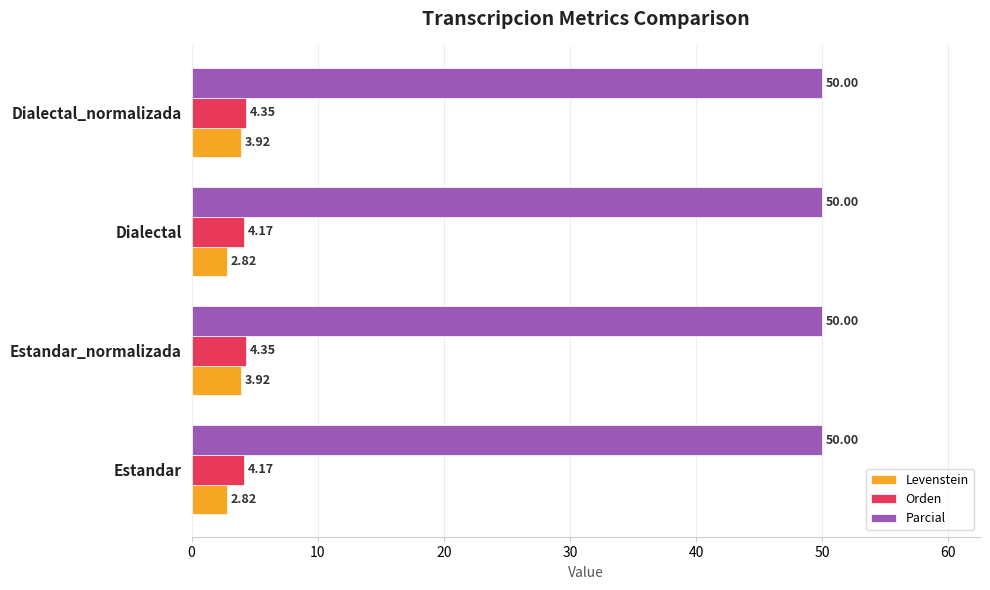

What is the spread (max minus min) of values at Estandar?

47.2